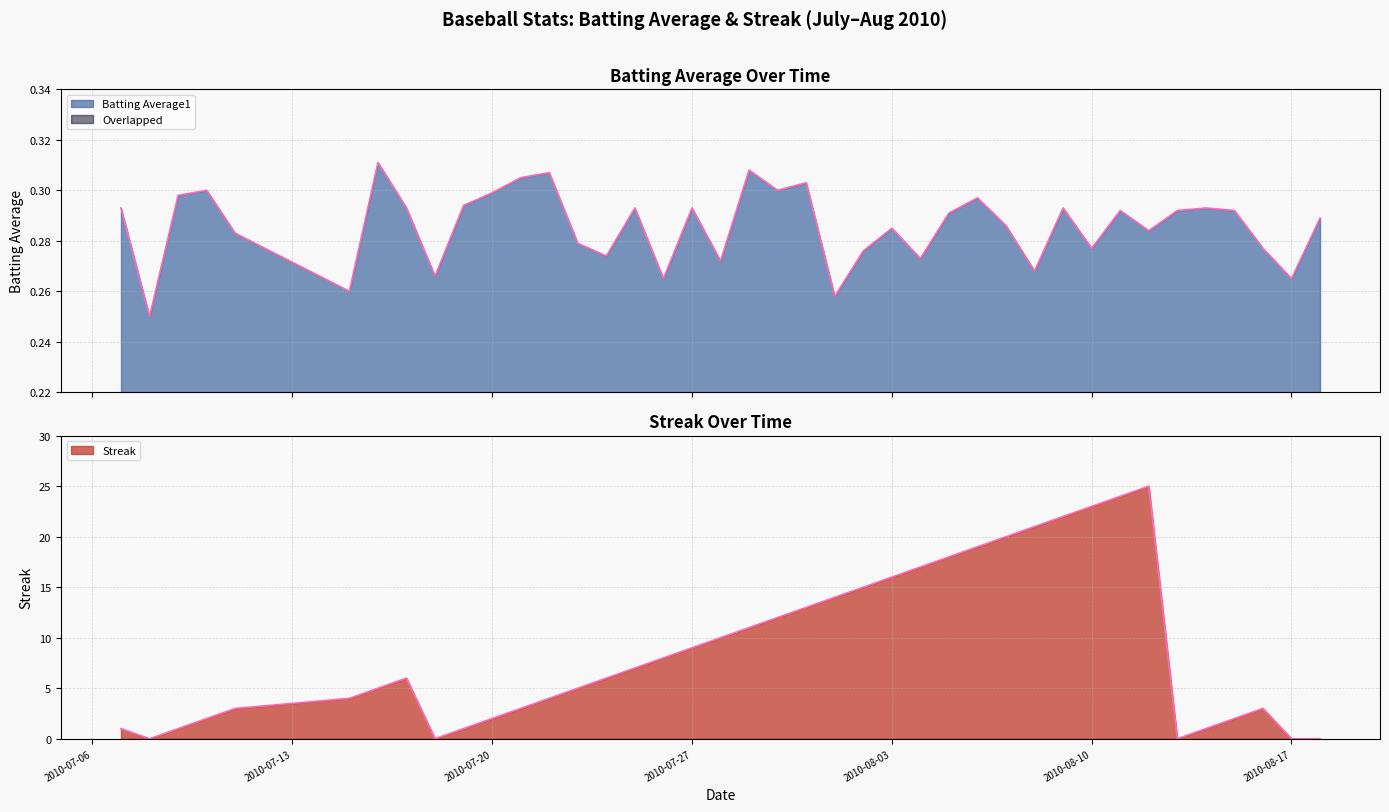

What is the maximum value shown in the chart?

25.0